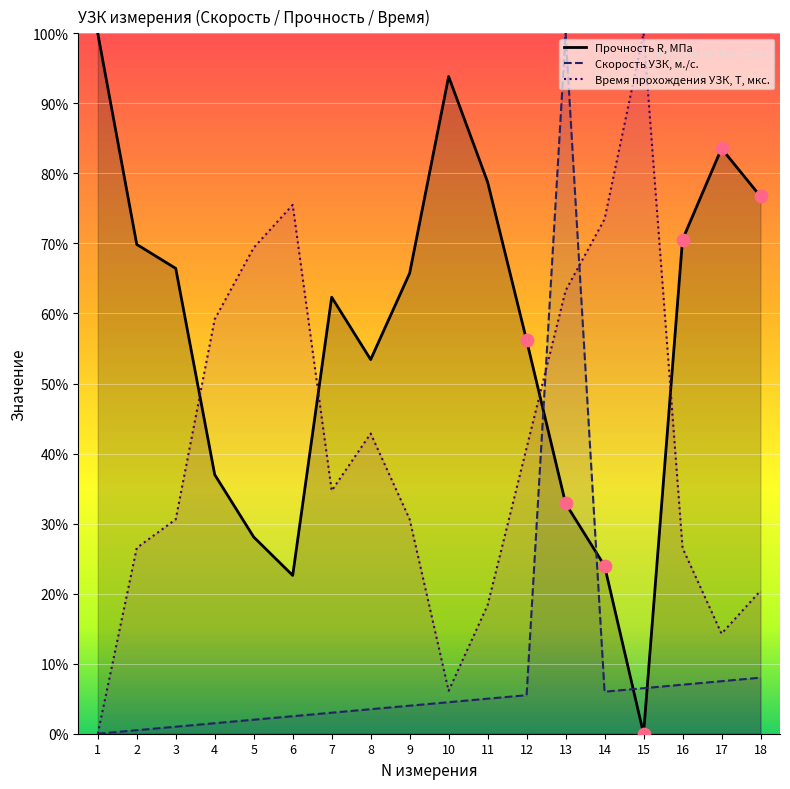

Is the value of Прочность R, МПа at 12 greater than the value of Скорость УЗК, м./с. at 18?

Yes